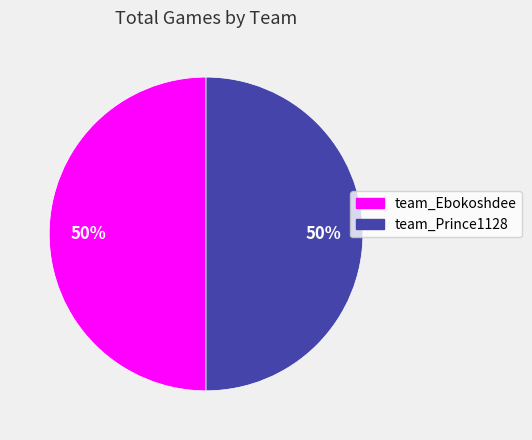

Approximately how many times larger is the value at team_Prince1128 compared to team_Ebokoshdee?

1.0